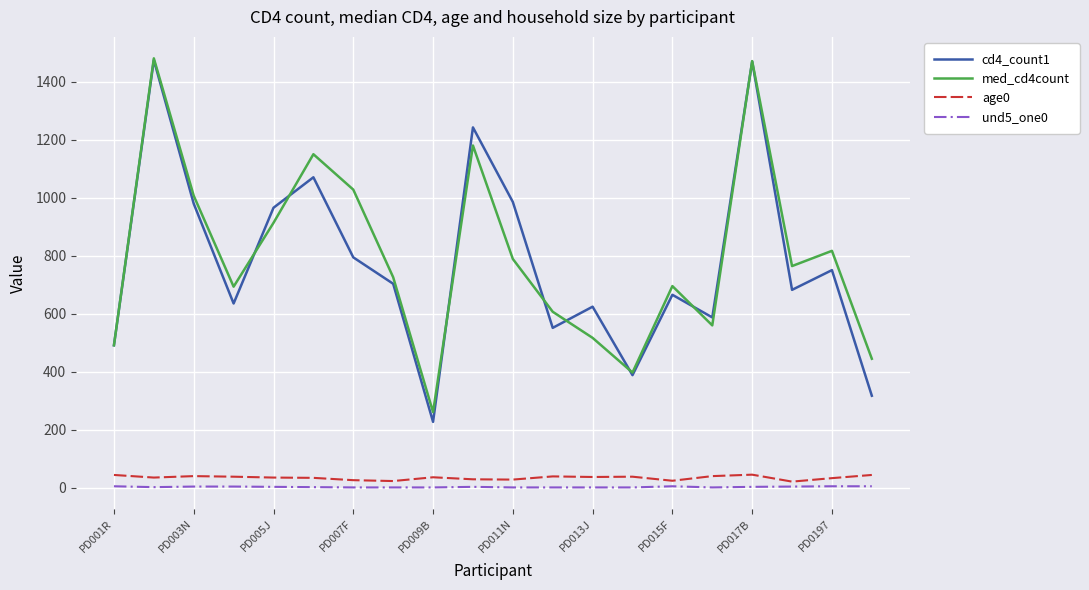

True or false: med_cd4count and age0 intersect in this chart.

False